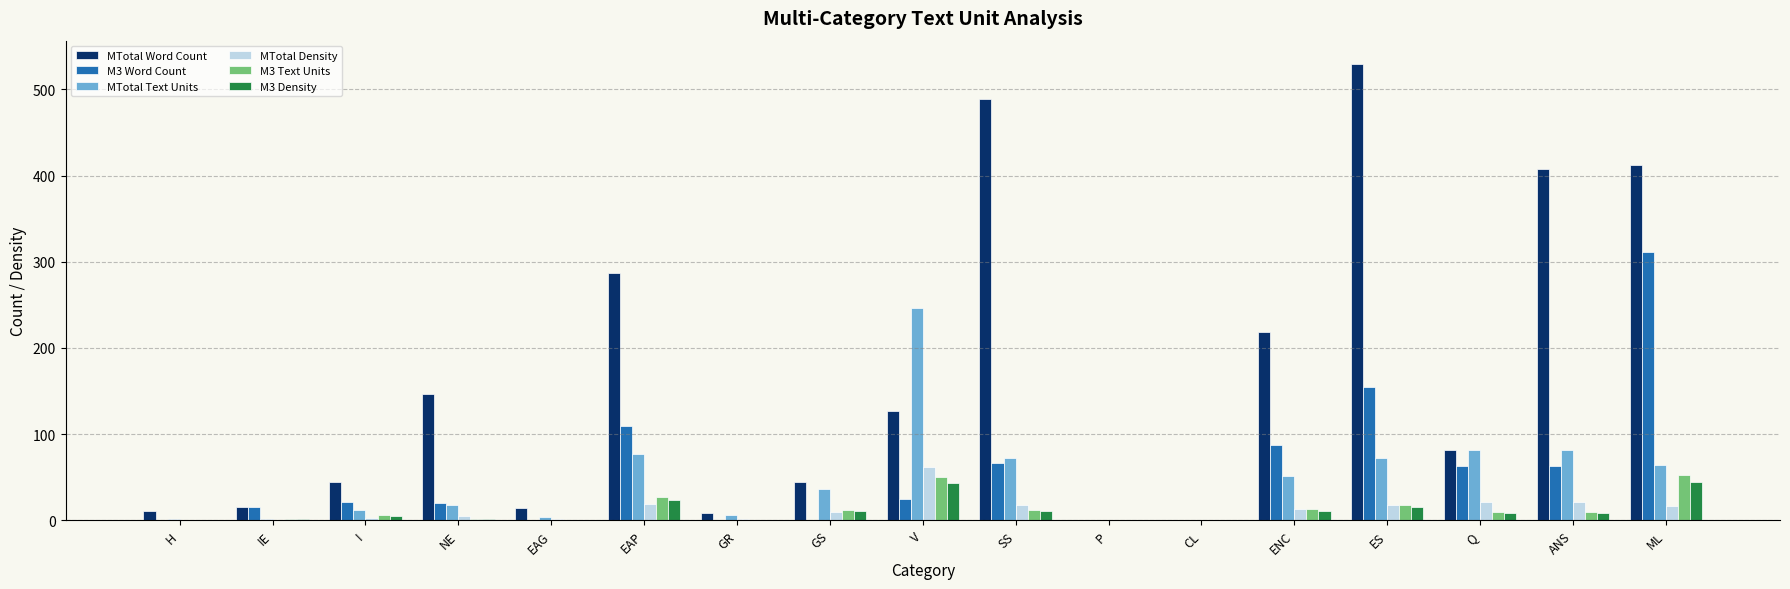

At which label is MTotal Word Count closest to 265?

EAP